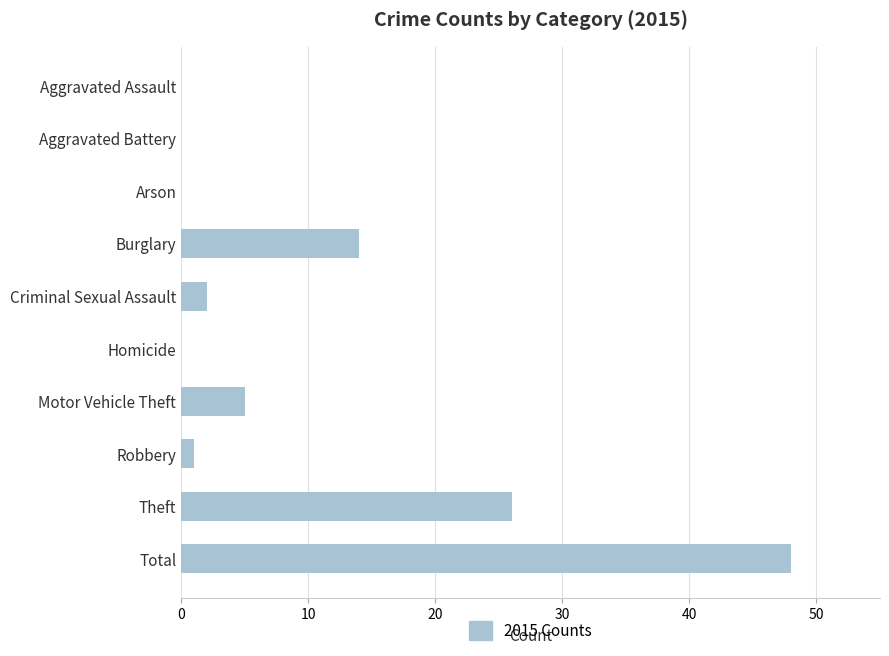

How many categories are shown in the chart?

10